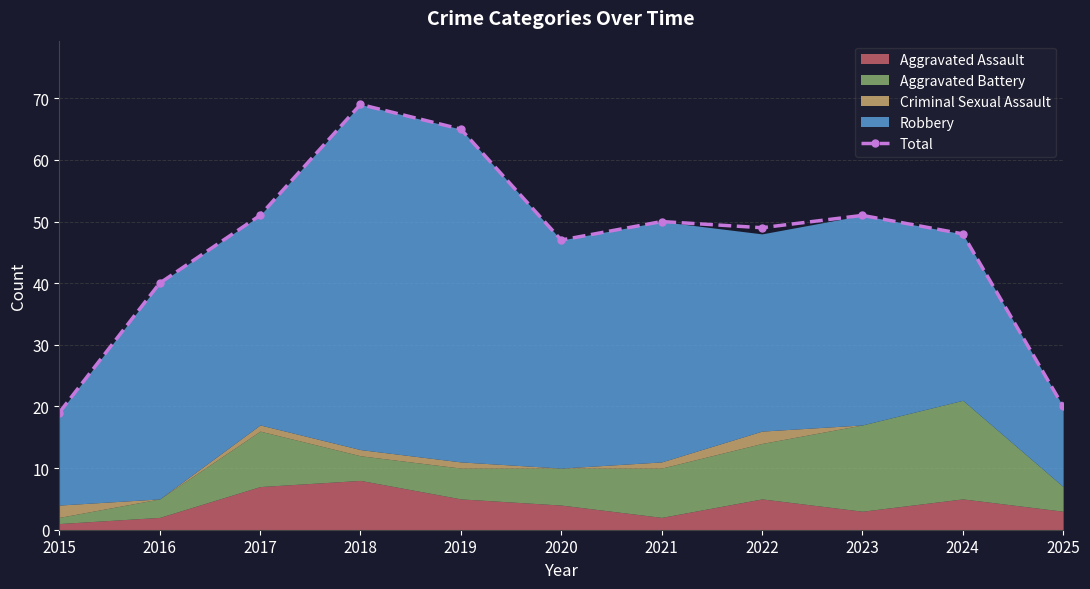

What value does the data have at 2019, to the nearest 10?

60